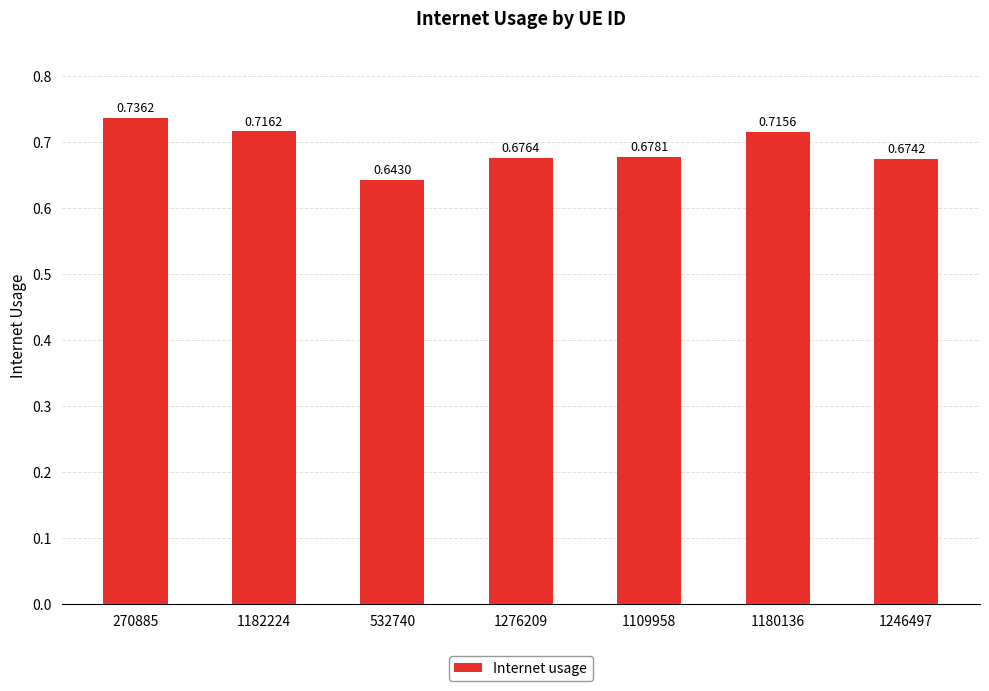

Which has a higher value, 532740 or 1246497?

1246497